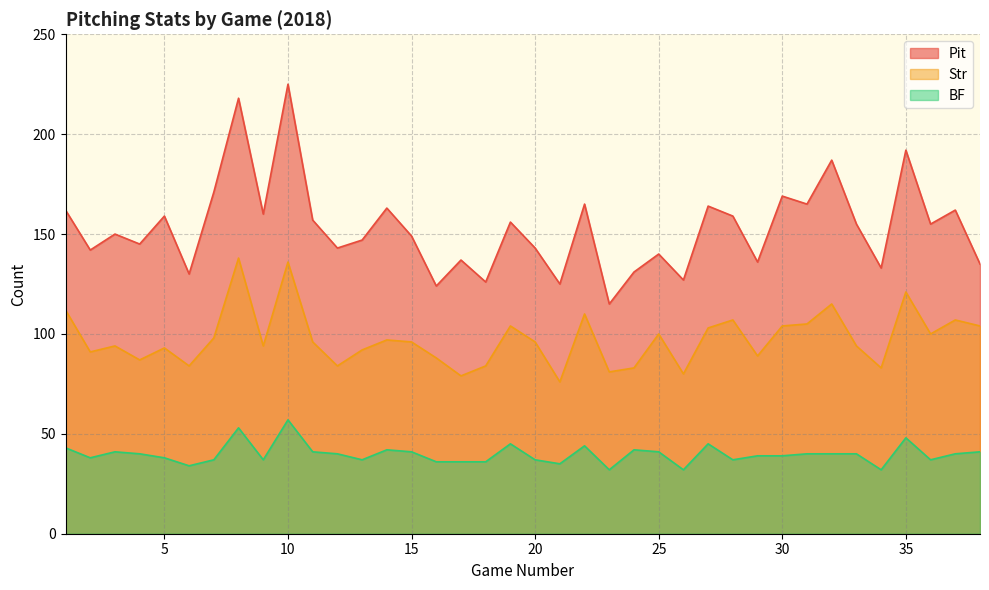

What is the difference between the highest and lowest values at 9?

123